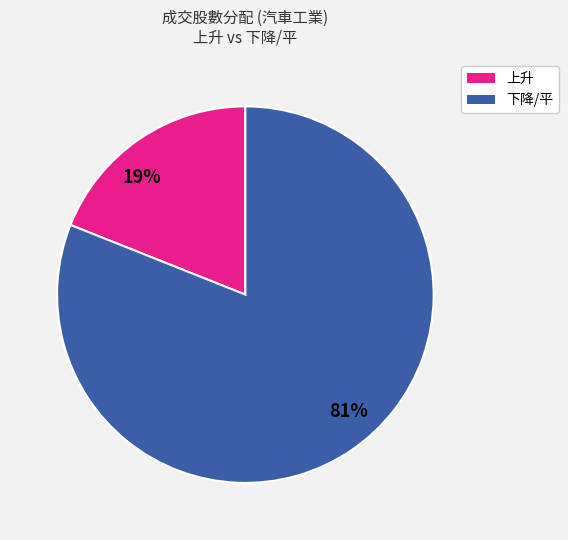

To the nearest percent, what is the difference between the largest and smallest slice percentages?

62%